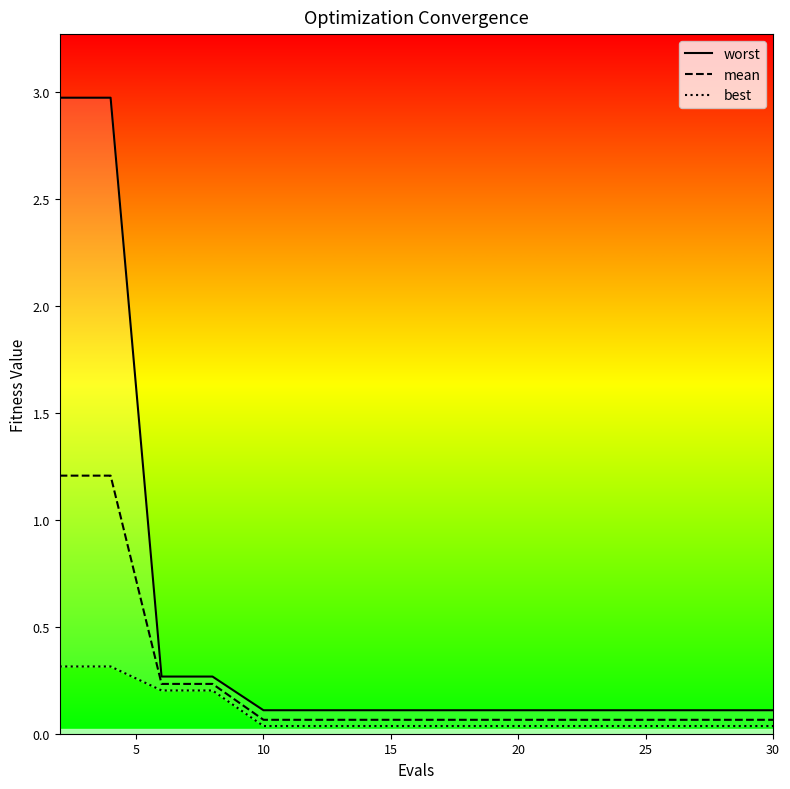

What is the difference between the maximum and minimum values in the worst series?

2.9